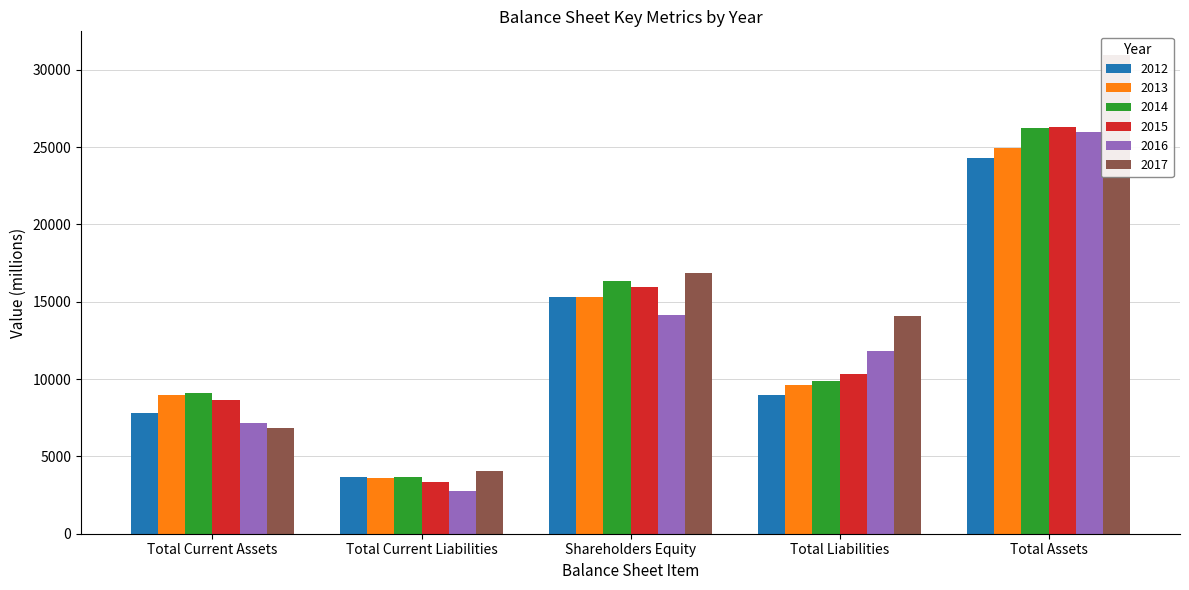

How many bars are there in each group?

6